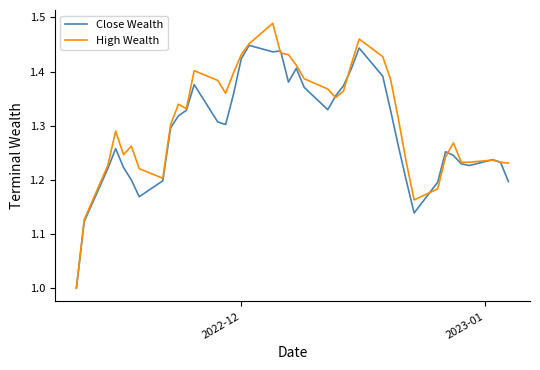

Count the number of categories in the chart.

40